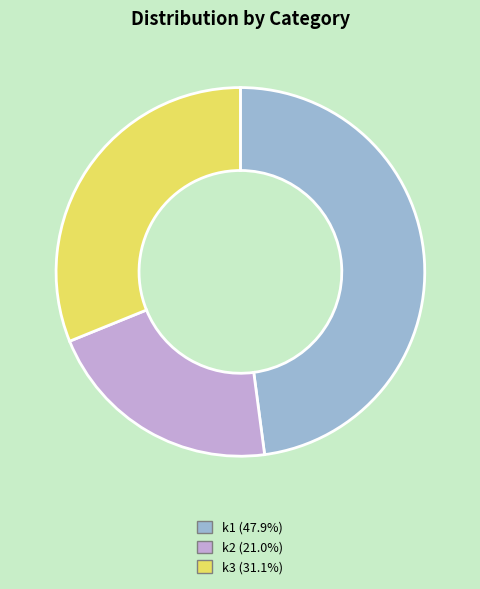

Which category has the smallest portion of the pie?

k2